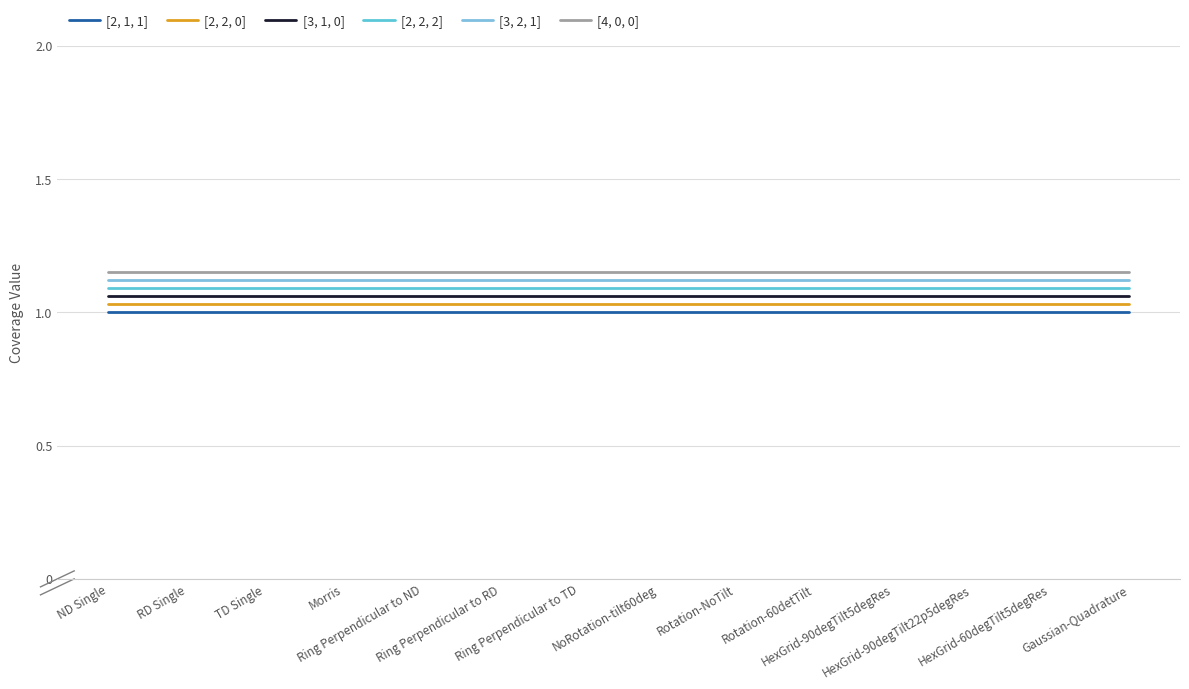

The value of [4, 0, 0] at HexGrid-90degTilt22p5degRes is 0.4. True or false?

False